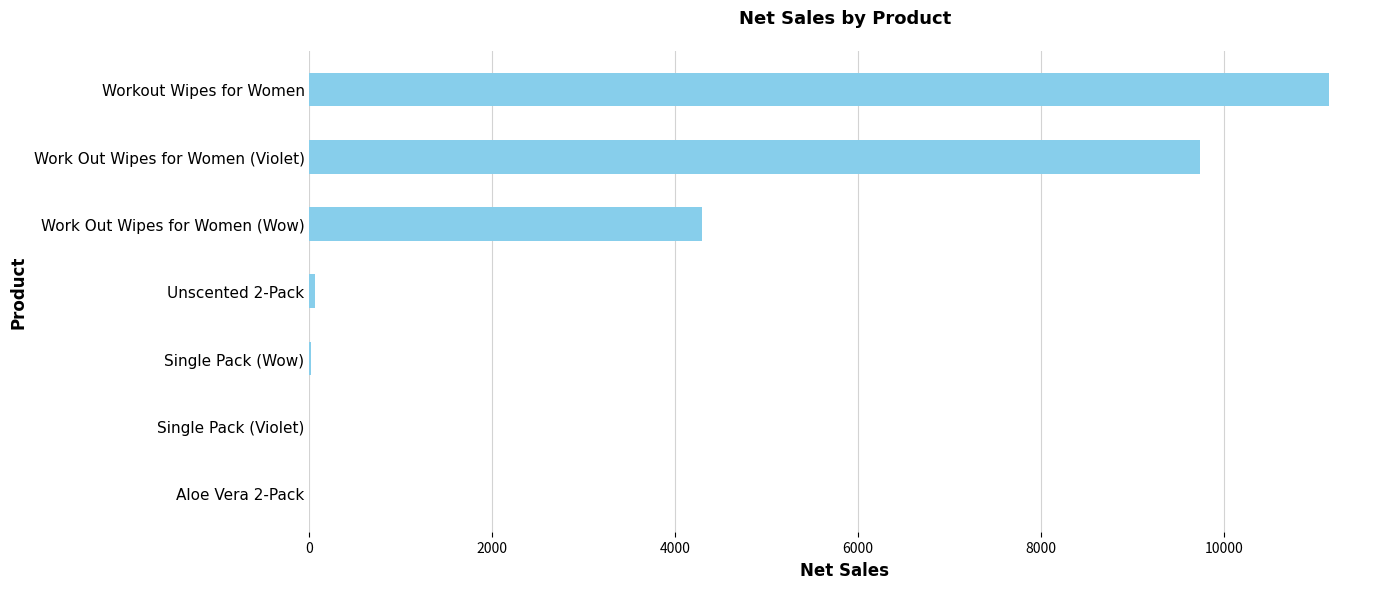

How many distinct data groups are displayed?

1